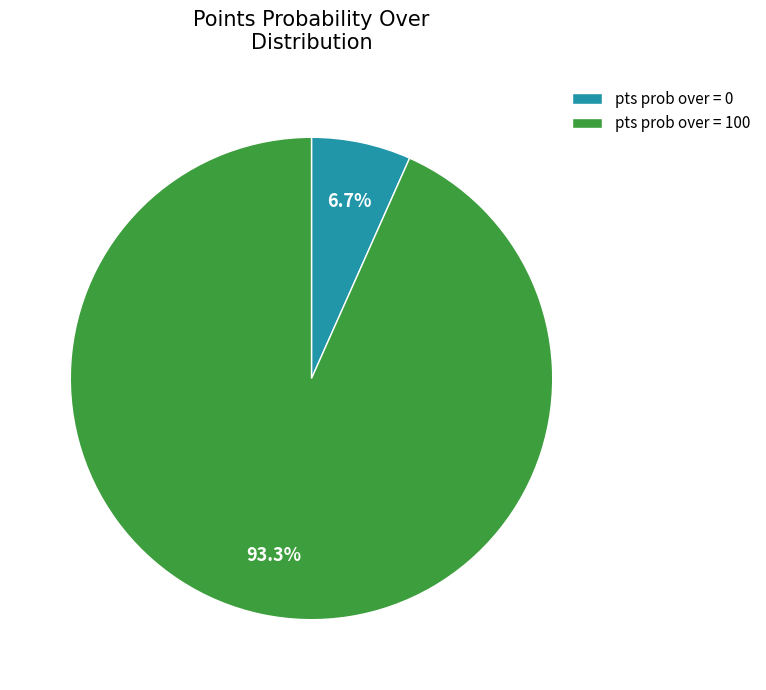

Is it true that pts prob over = 0 is 7% of the pie?

True